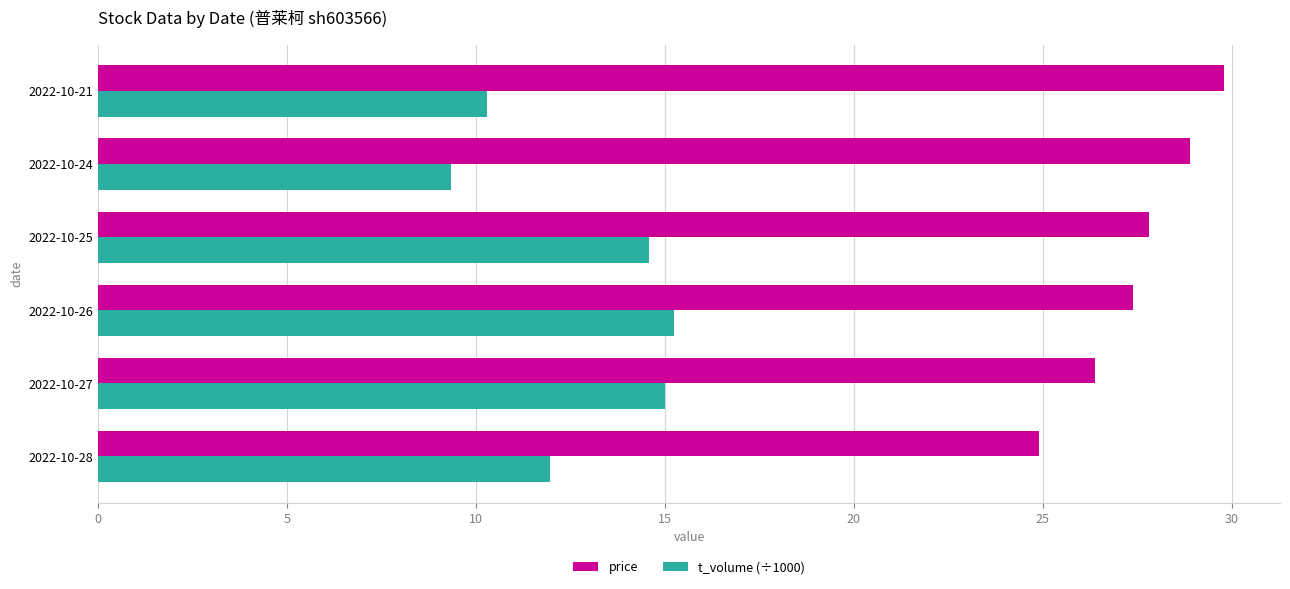

What is the highest value of the t_volume (÷1000) series?

15.3